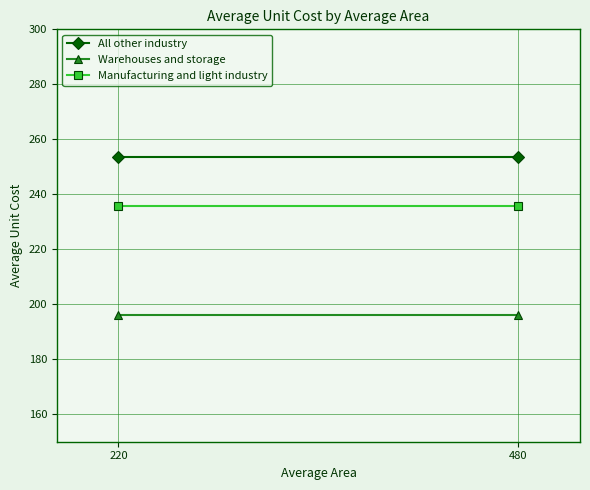

How many categories are shown in the chart?

2